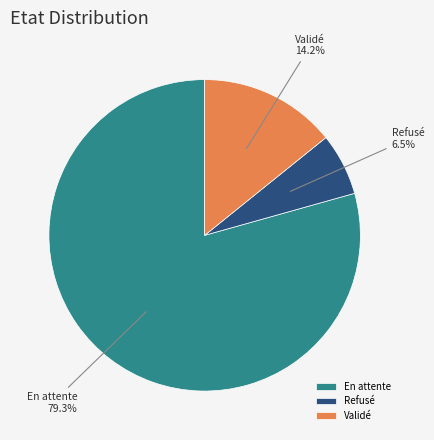

What percentage do En attente and Refusé together represent?

85.8%